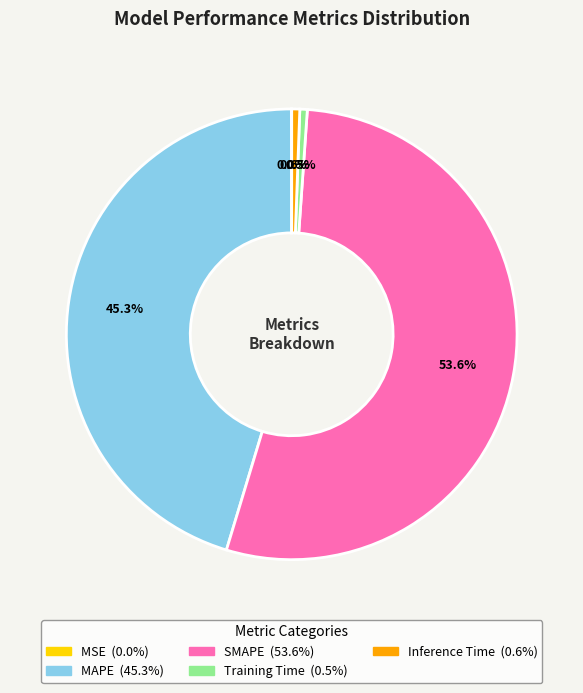

How much of the chart is everything except SMAPE?

46.4%